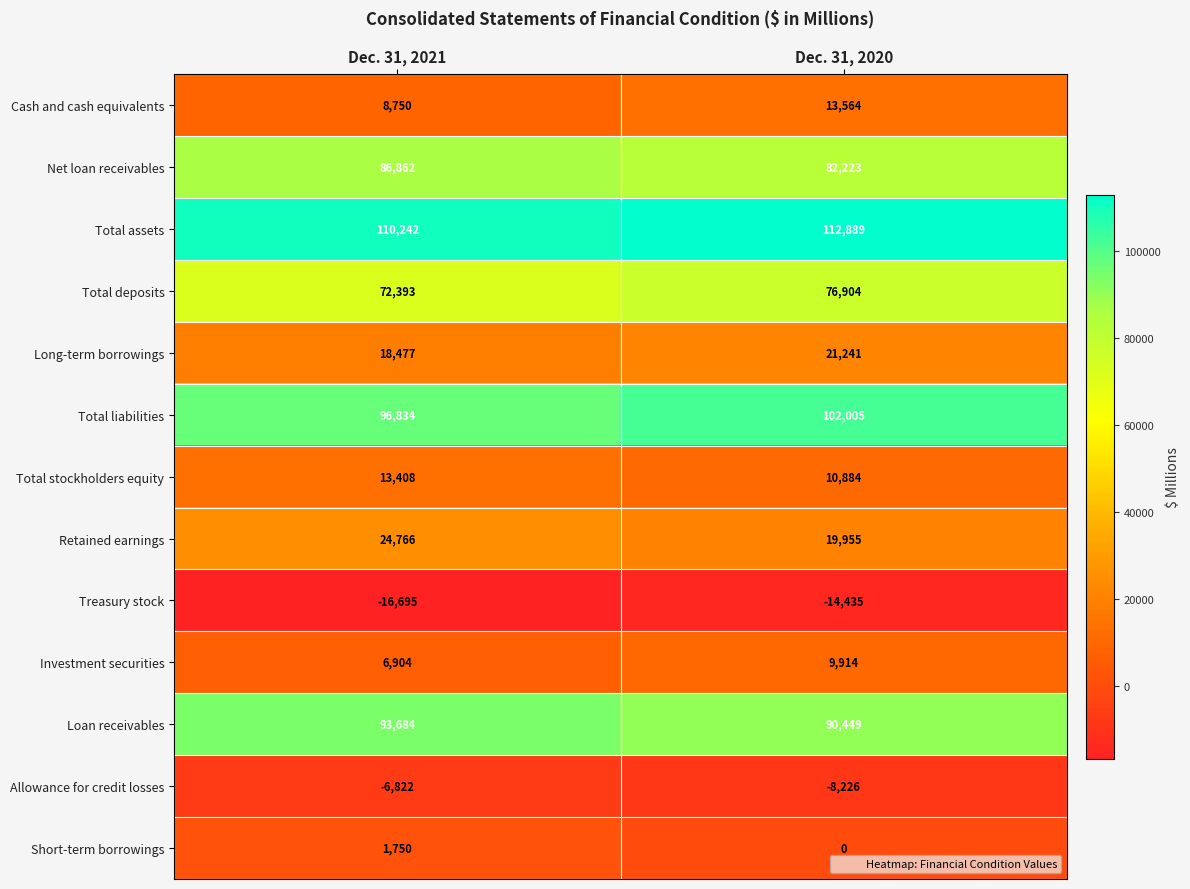

Which category has the lowest value in the Retained earnings series?

Dec. 31, 2020